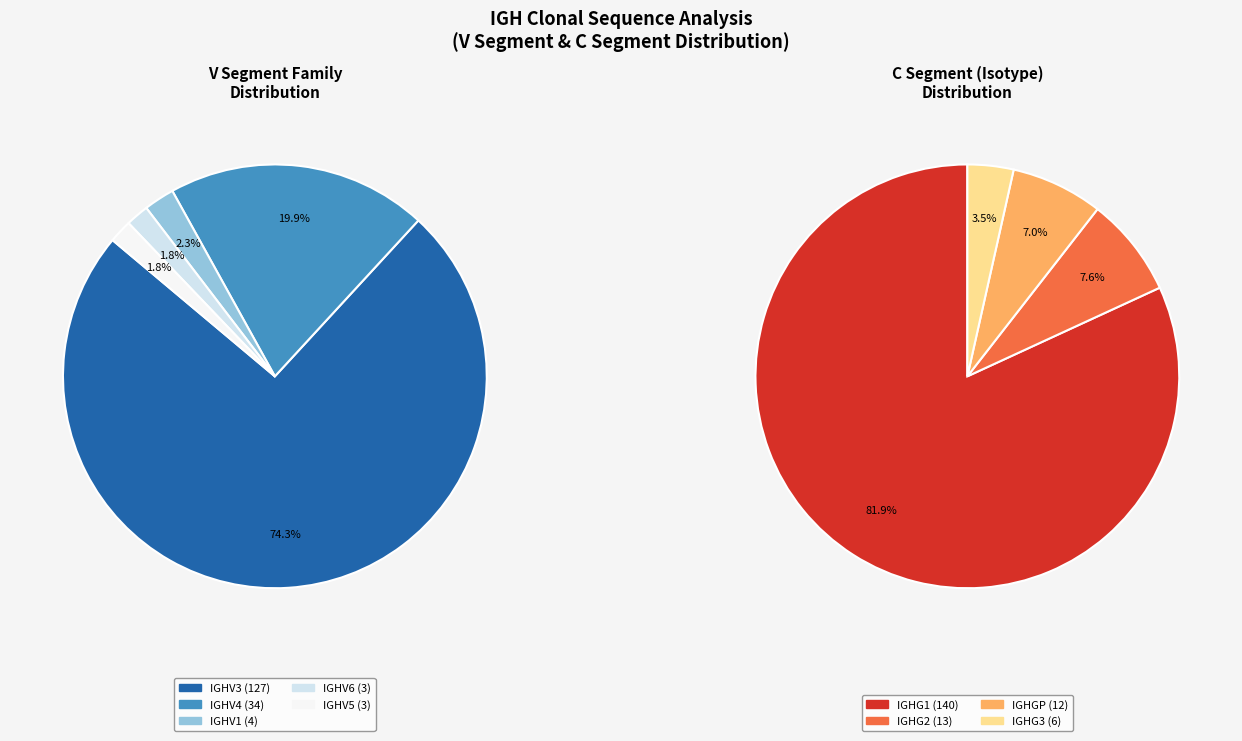

Is it true that 13 is 8% of the pie?

False